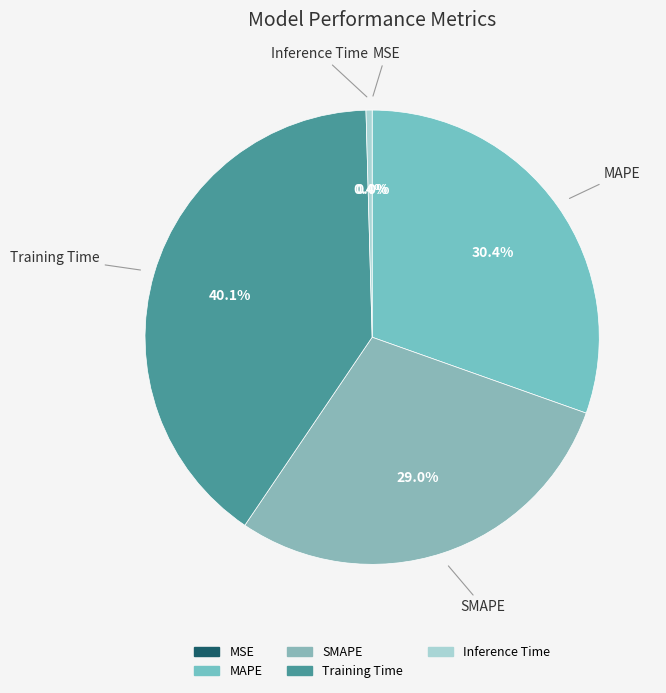

What percentage is NOT represented by MAPE?

69.6%